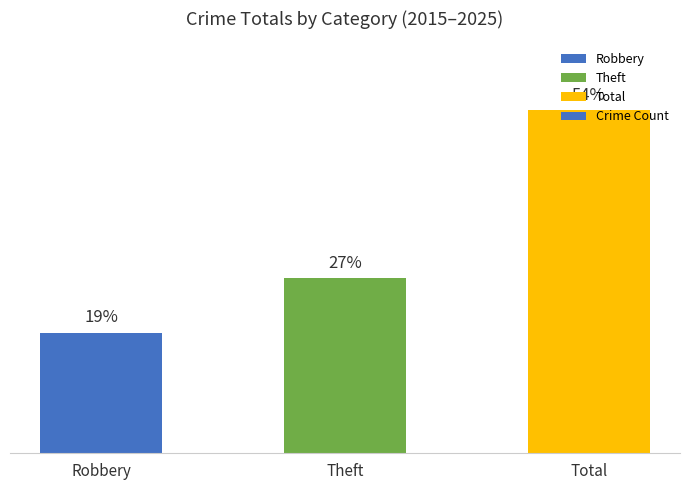

Which has a higher value, Theft or Robbery?

Theft